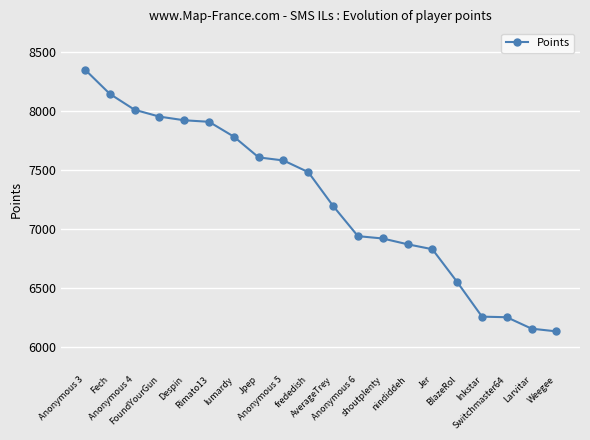

What is the sum of all values?

144799